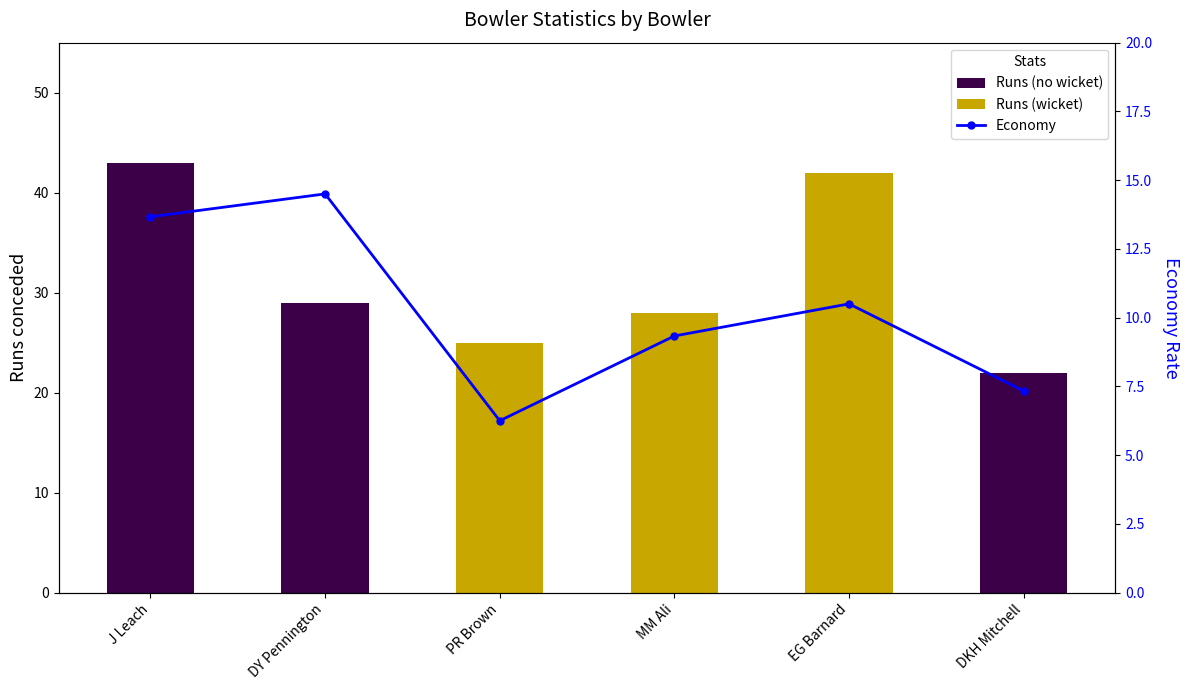

What is the sum of all Runs values?

189.0